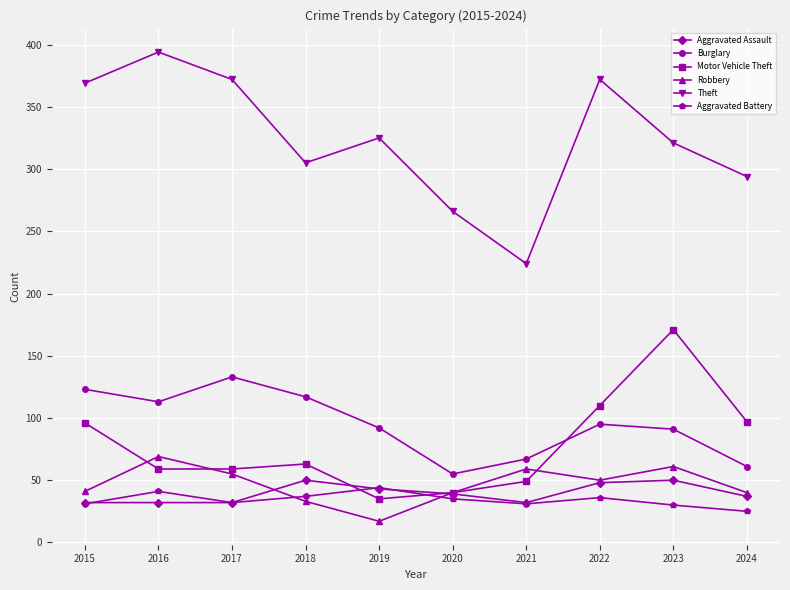

Where does the Aggravated Battery series first go above 35?

2016